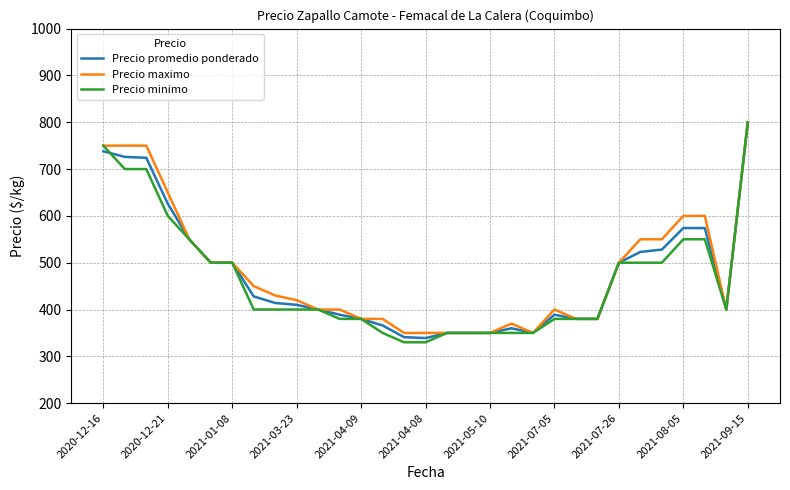

Is this an area chart (filled region under the line)?

No